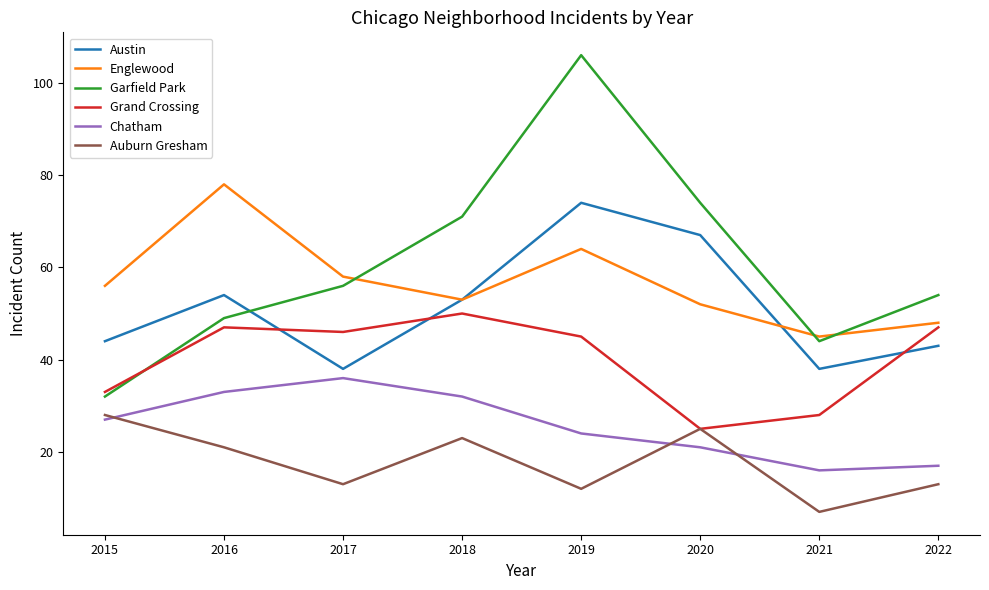

What is the average value of the Auburn Gresham series?

18